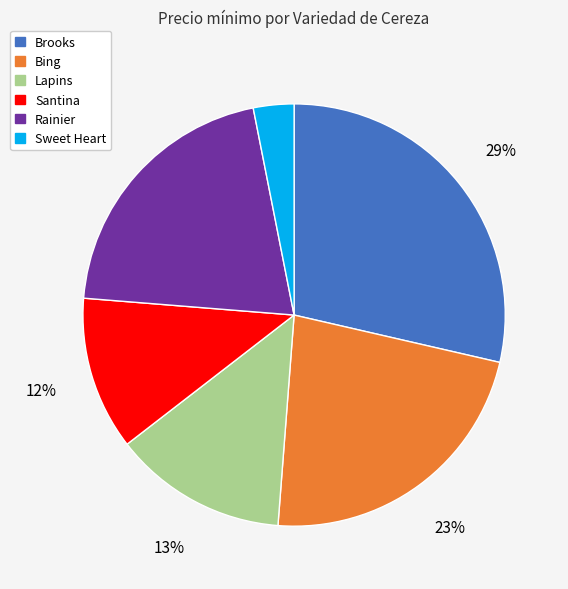

Which slice is the largest?

Brooks